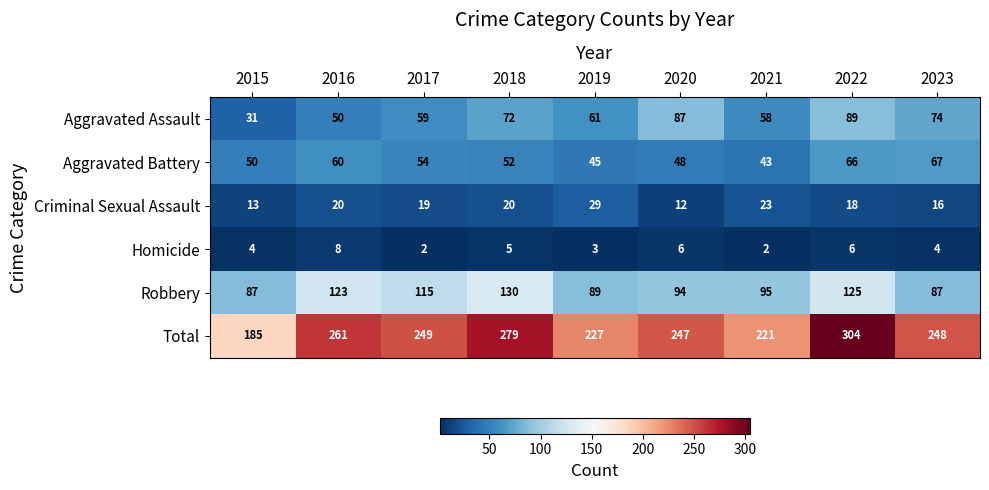

How many distinct data groups are displayed?

6